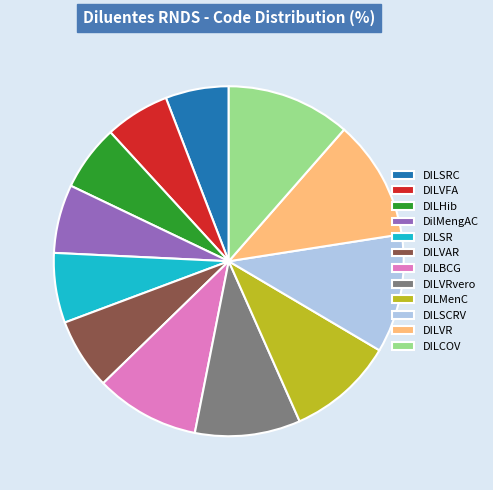

Which has a higher value, DILHib or DILMenC?

DILMenC